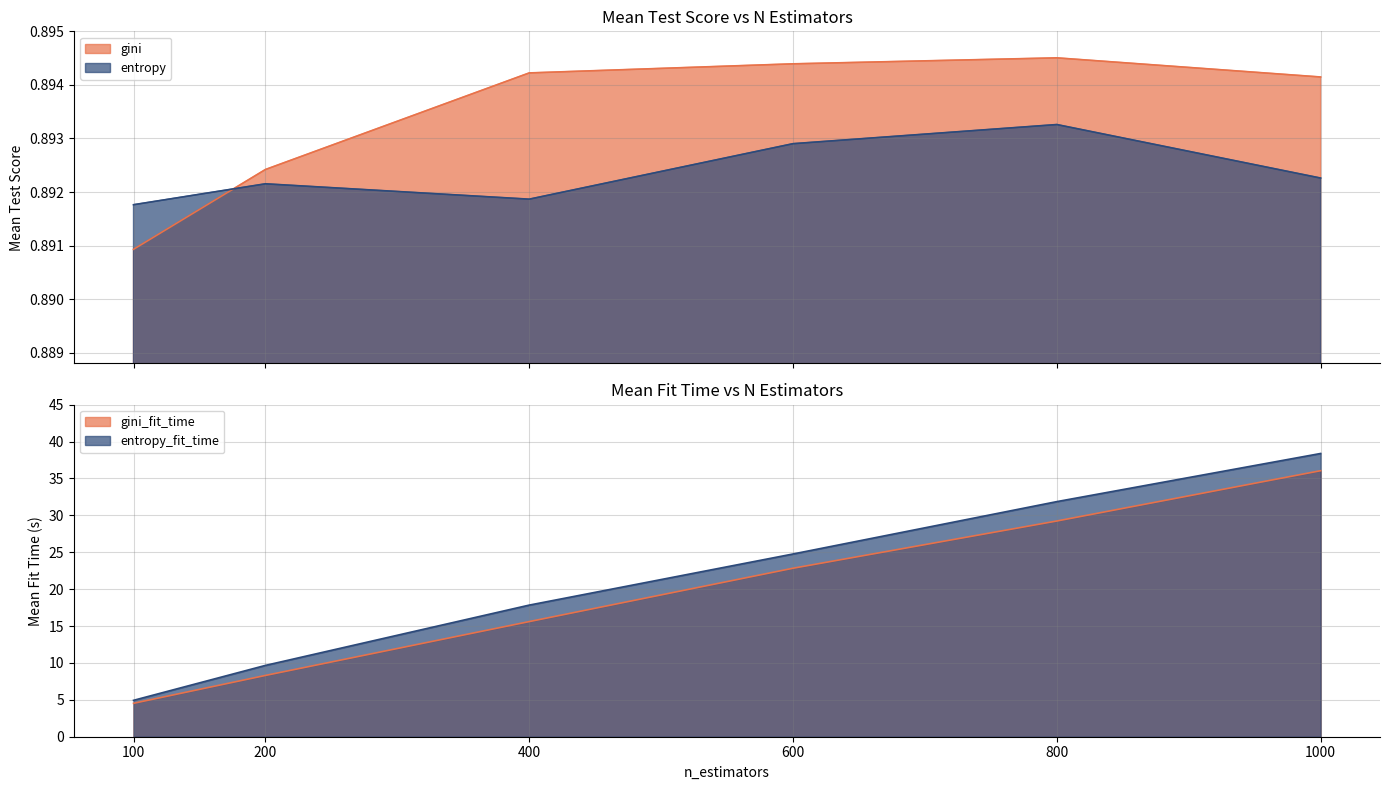

At which category does the chart reach its peak across all series?

1000